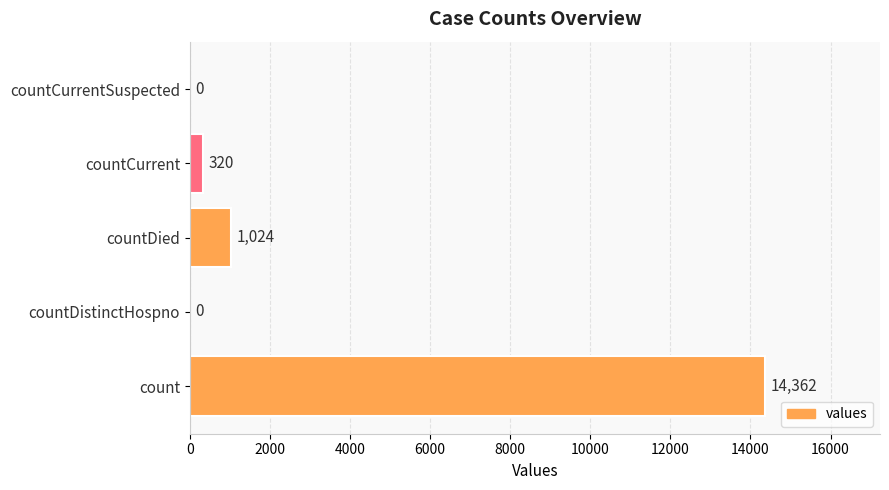

At which label is the value closest to 7181?

countDied